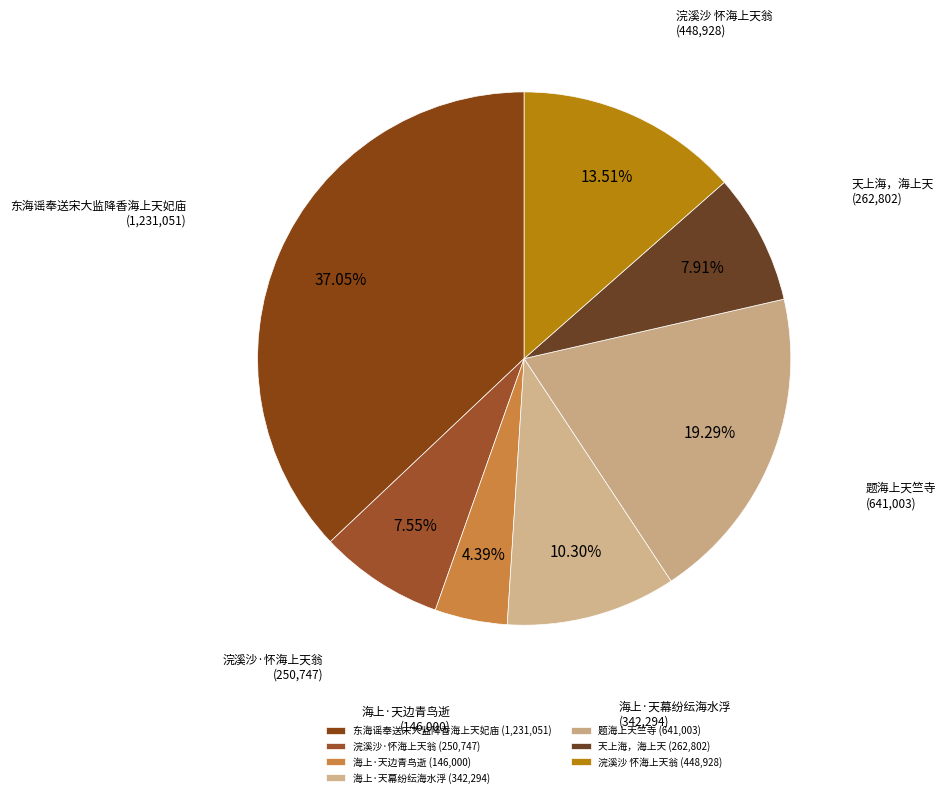

How many slices are in this pie chart?

7